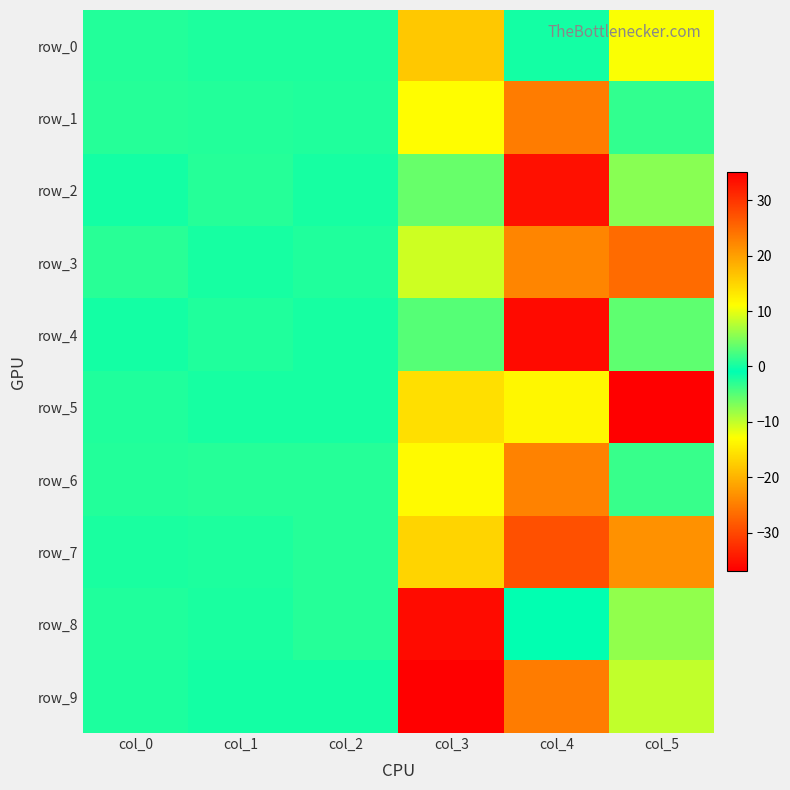

List the series in order of their peak value, highest first.

row_9, row_4, row_3, row_1, row_6, row_7, row_0, row_8, row_2, row_5